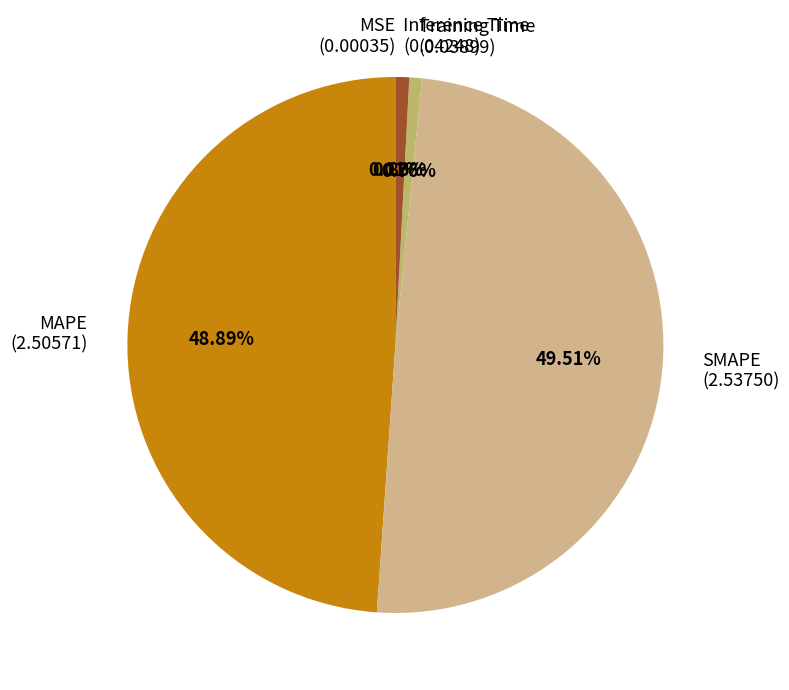

To the nearest percent, what is the average slice percentage?

20%